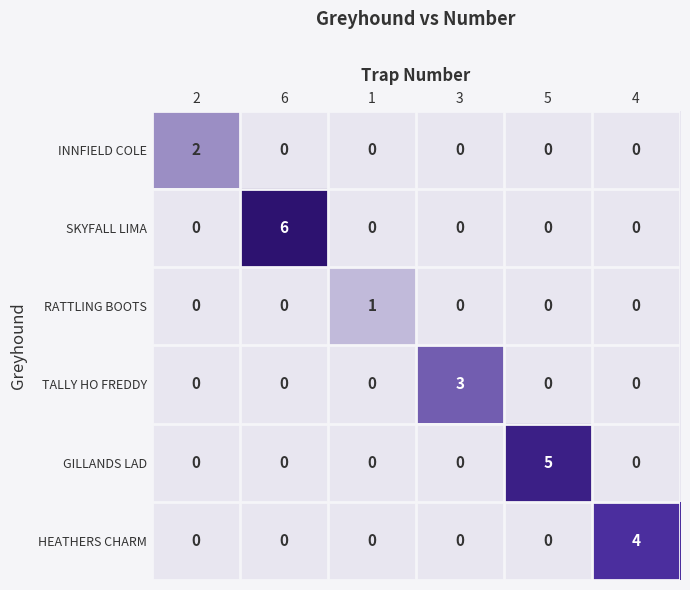

What is the greatest value displayed?

6